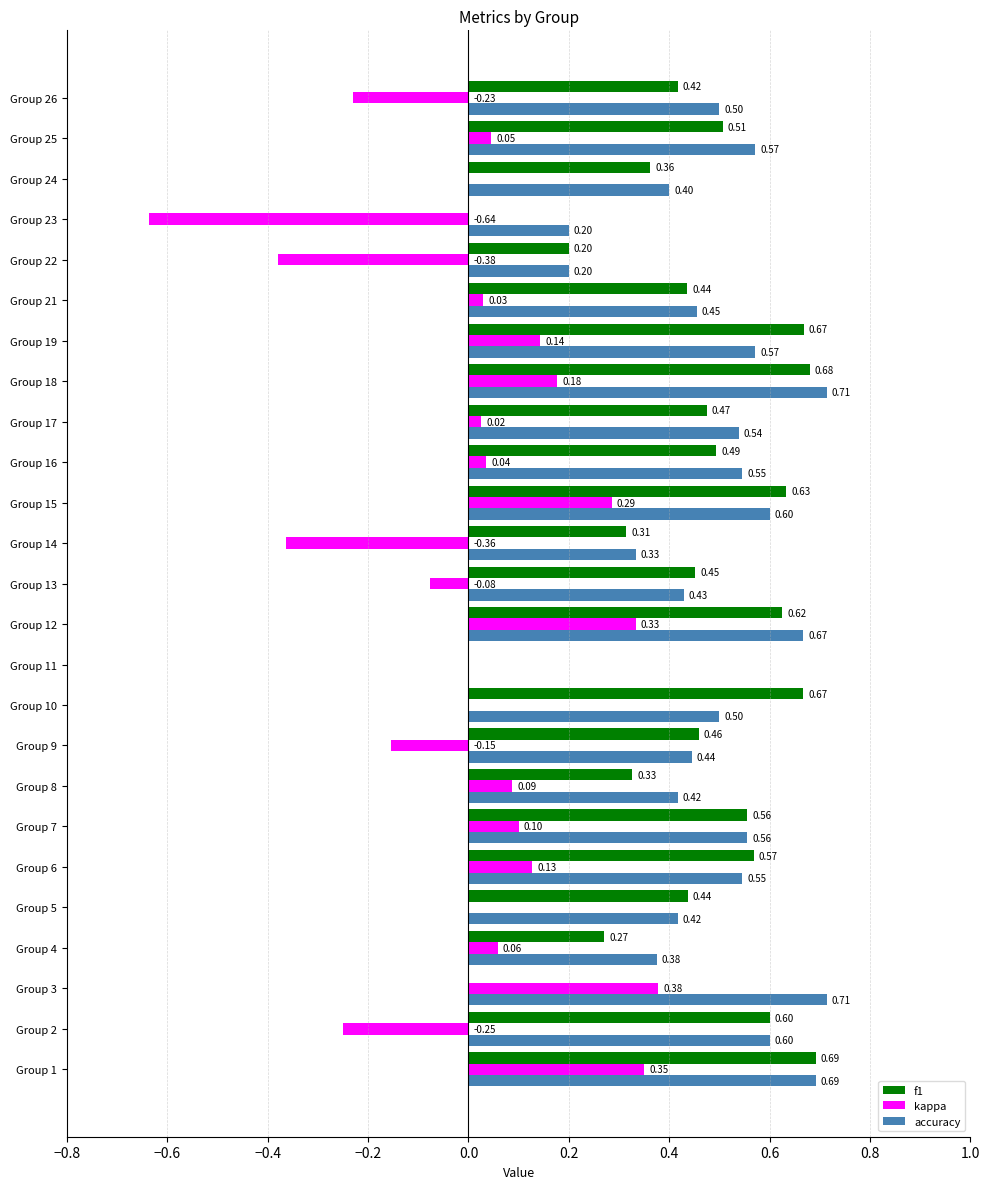

Between Group 3 and Group 19, which series saw the biggest shift?

f1